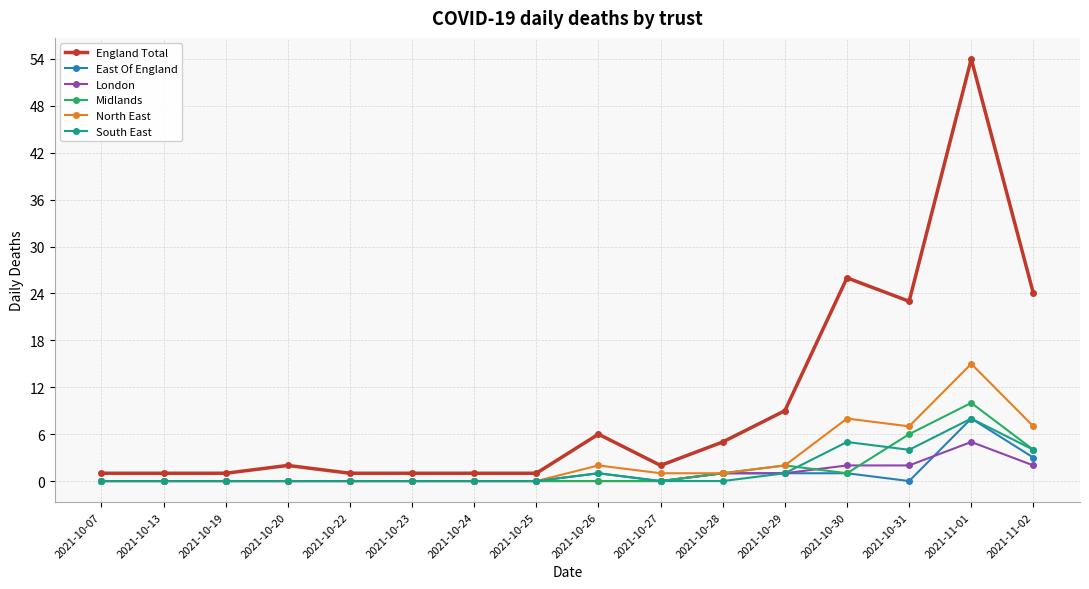

What is the sum of the Midlands values at 2021-10-13 and 2021-11-01?

10